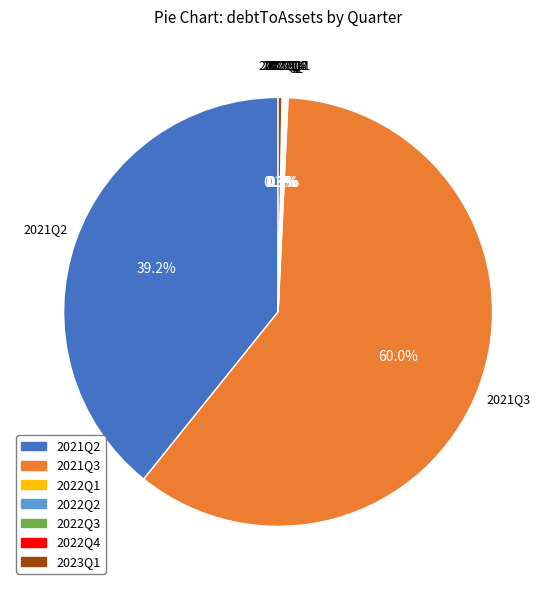

Does any single category account for the majority?

Yes